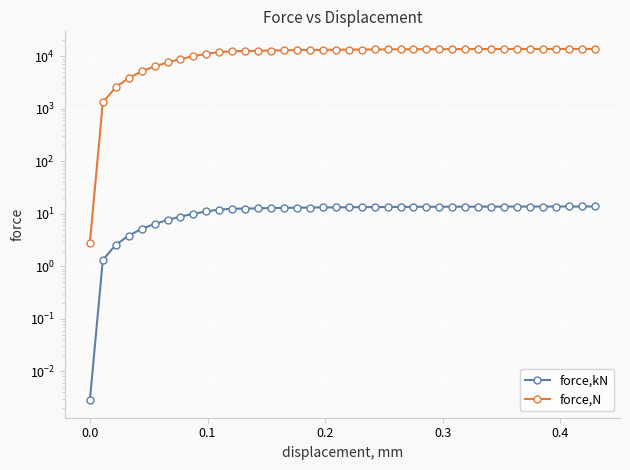

Which series has the largest total across all categories?

force,N